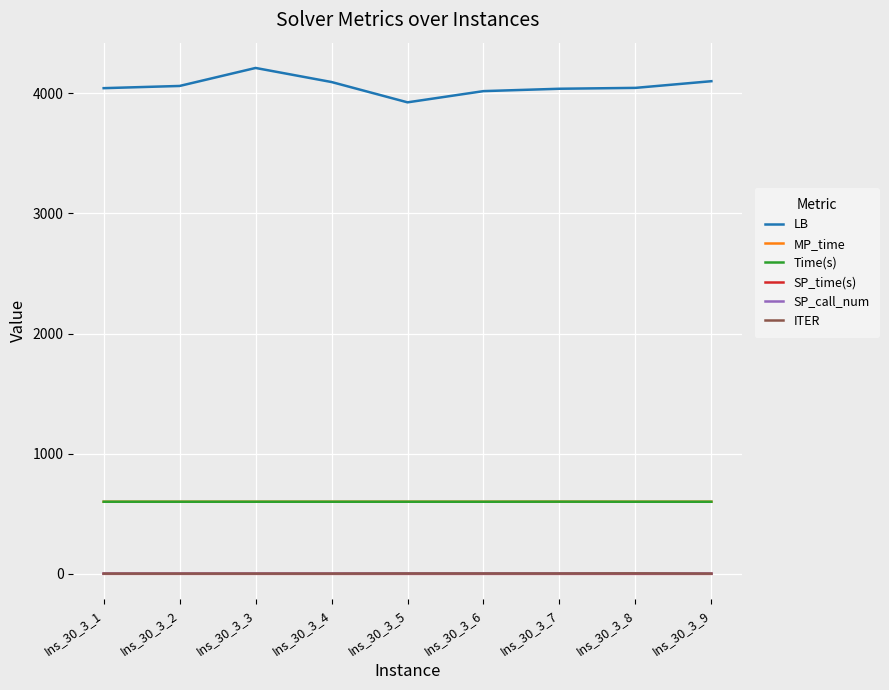

How many lines are shown in the chart?

6